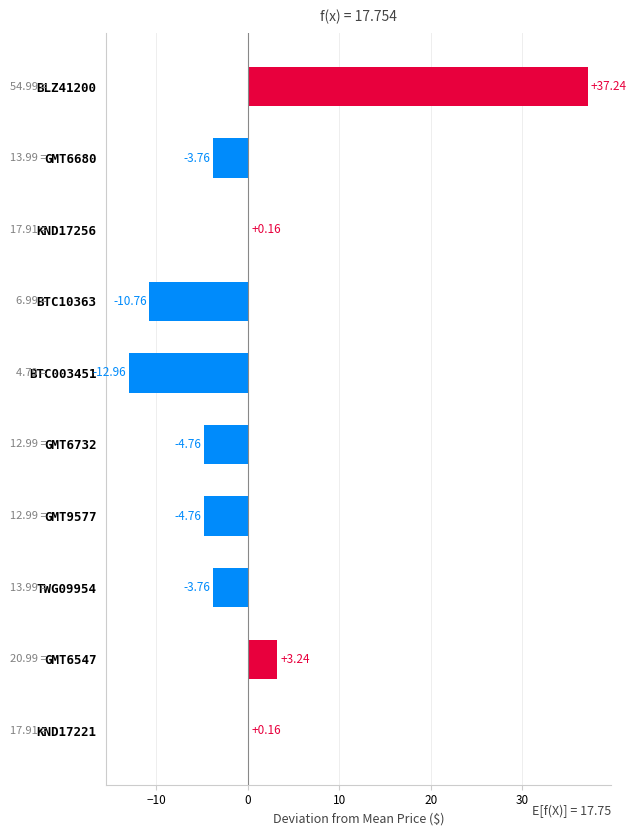

Which category has the highest value across all series?

BLZ41200